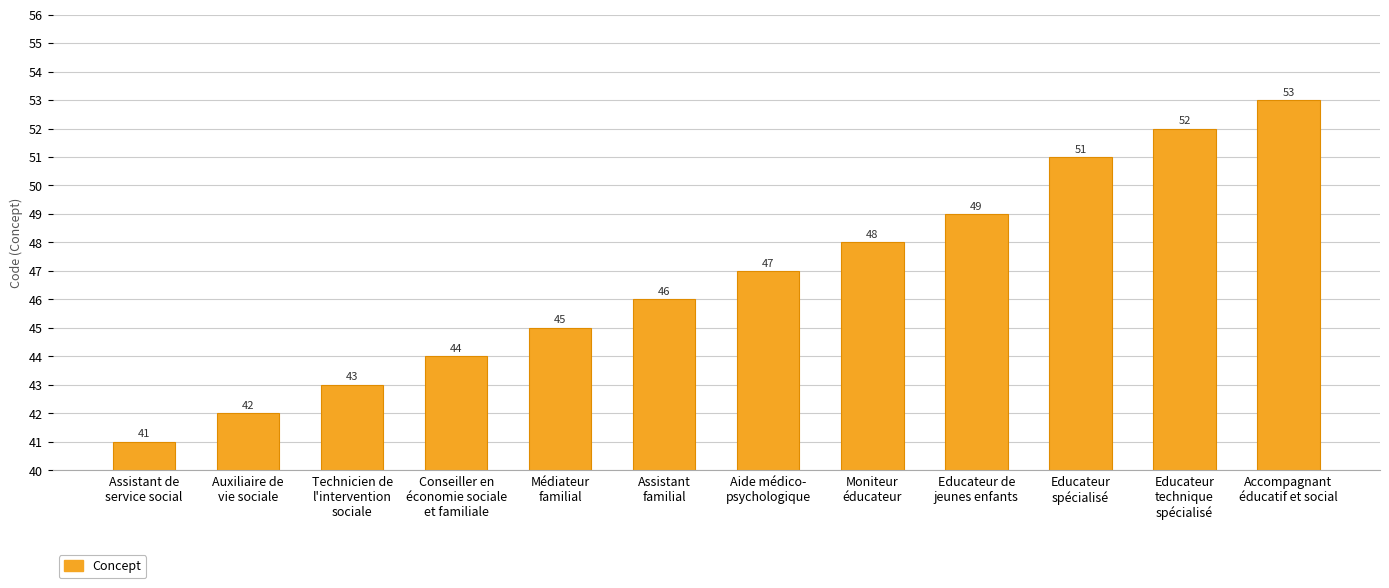

What is the value of the 5th bar from the left?

45